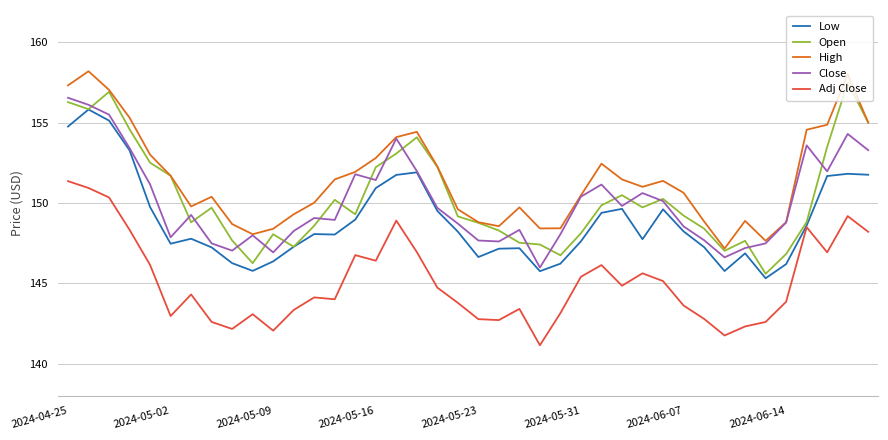

Which series has the largest total across all categories?

High